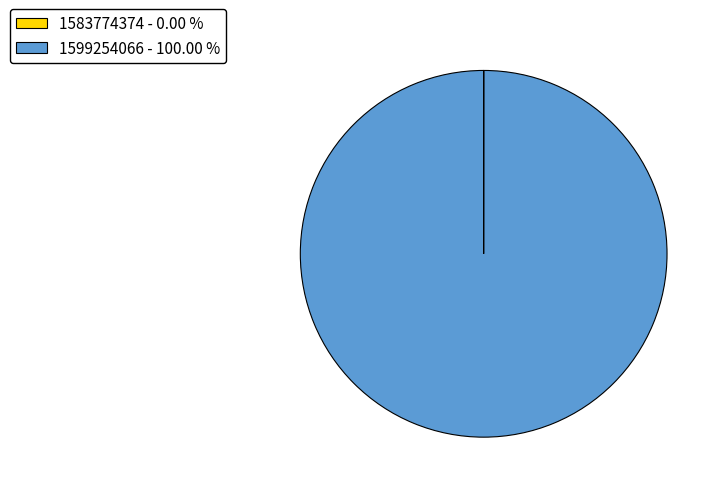

Is there a majority slice in this chart?

Yes